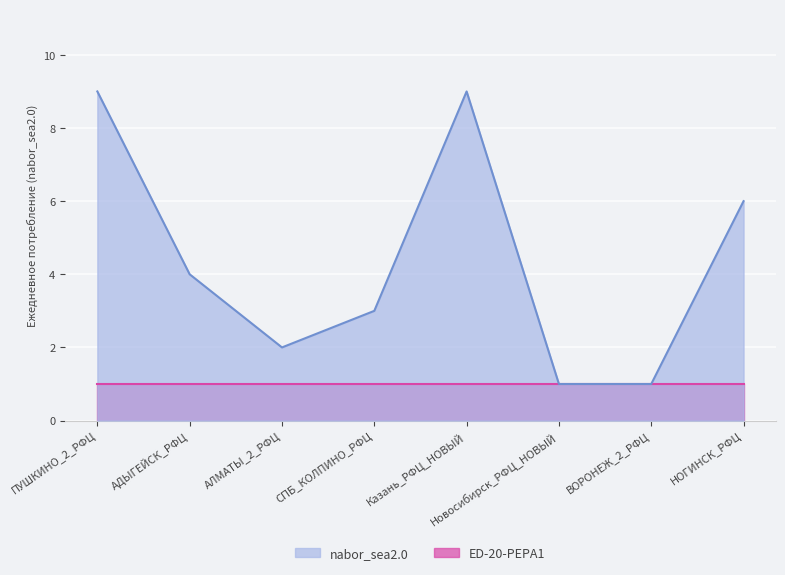

What is the minimum value shown in the chart?

1